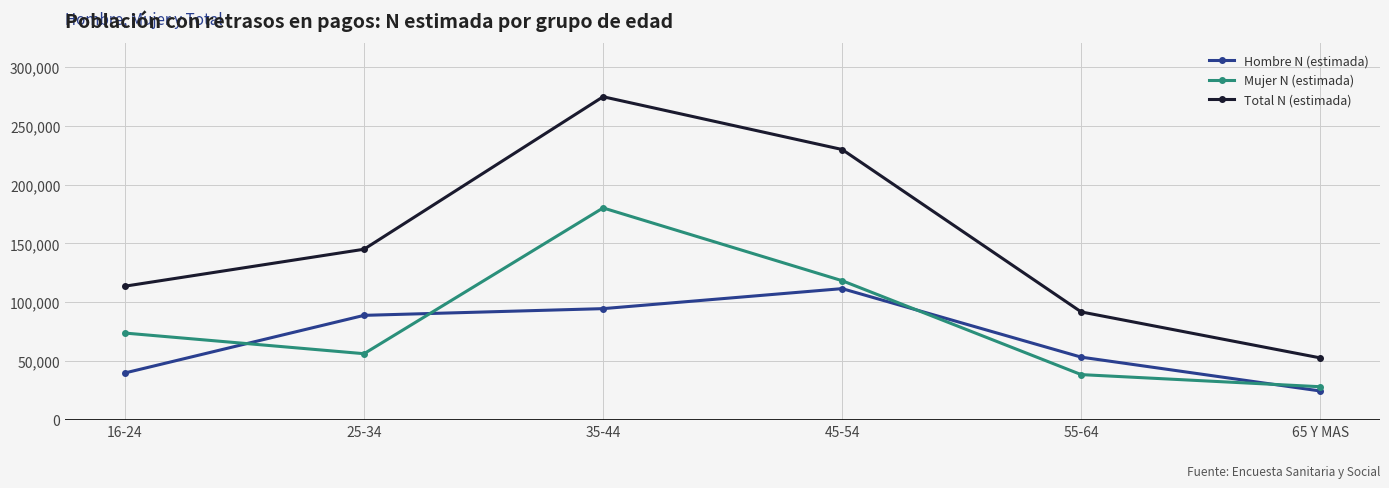

What are all the series names shown in the legend?

Hombre N (estimada), Mujer N (estimada), Total N (estimada)